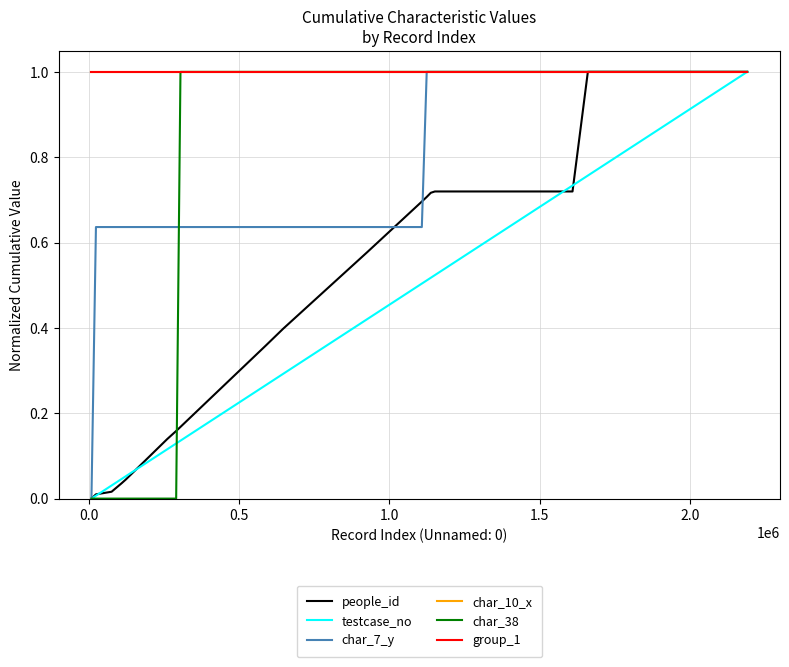

What is the value of the char_38 point at the 19th from the left?

1.0